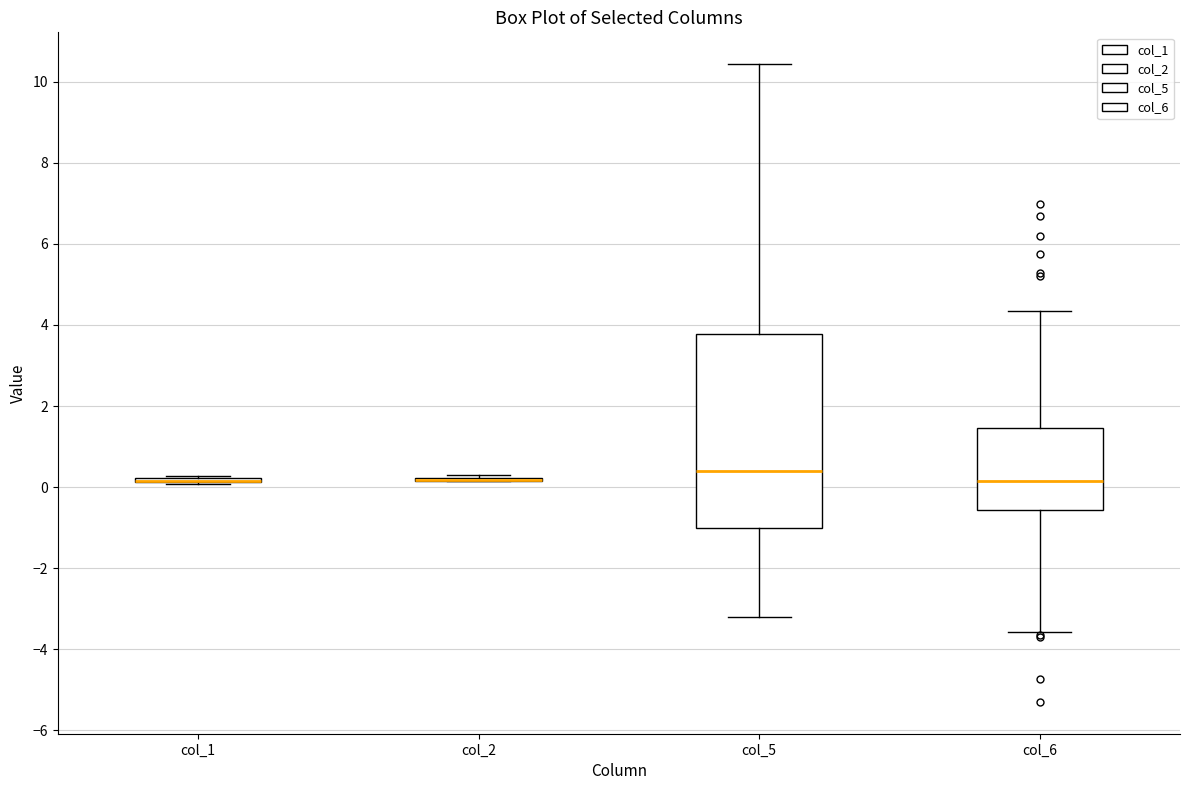

Which box is the tallest, from its lower edge to its upper edge?

col_5